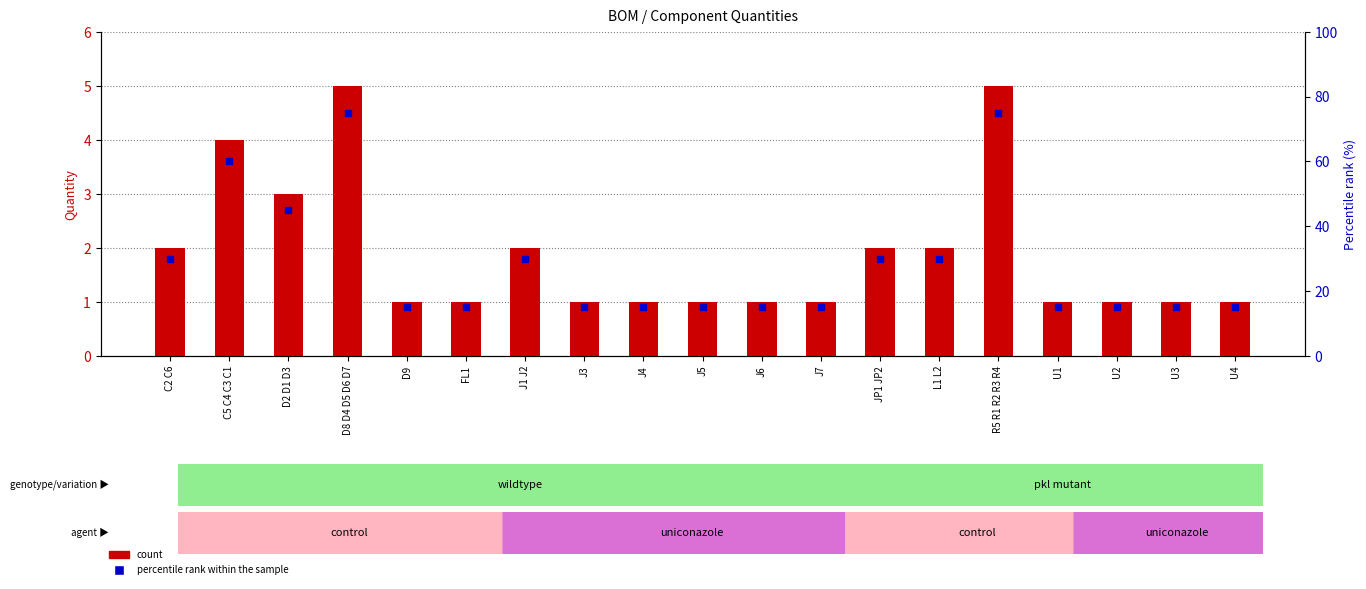

At which category is the sum across all series the highest?

D8 D4 D5 D6 D7